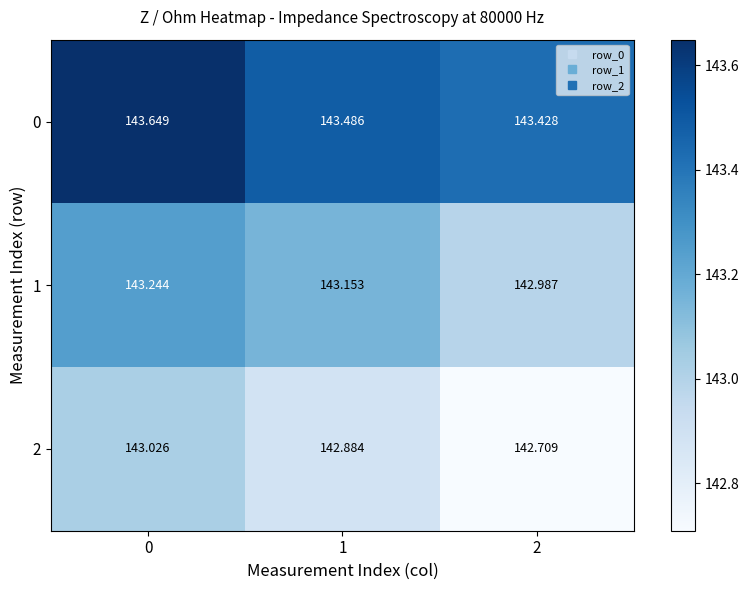

Is the value of 1 at 0 greater than the value of 2 at 1?

Yes